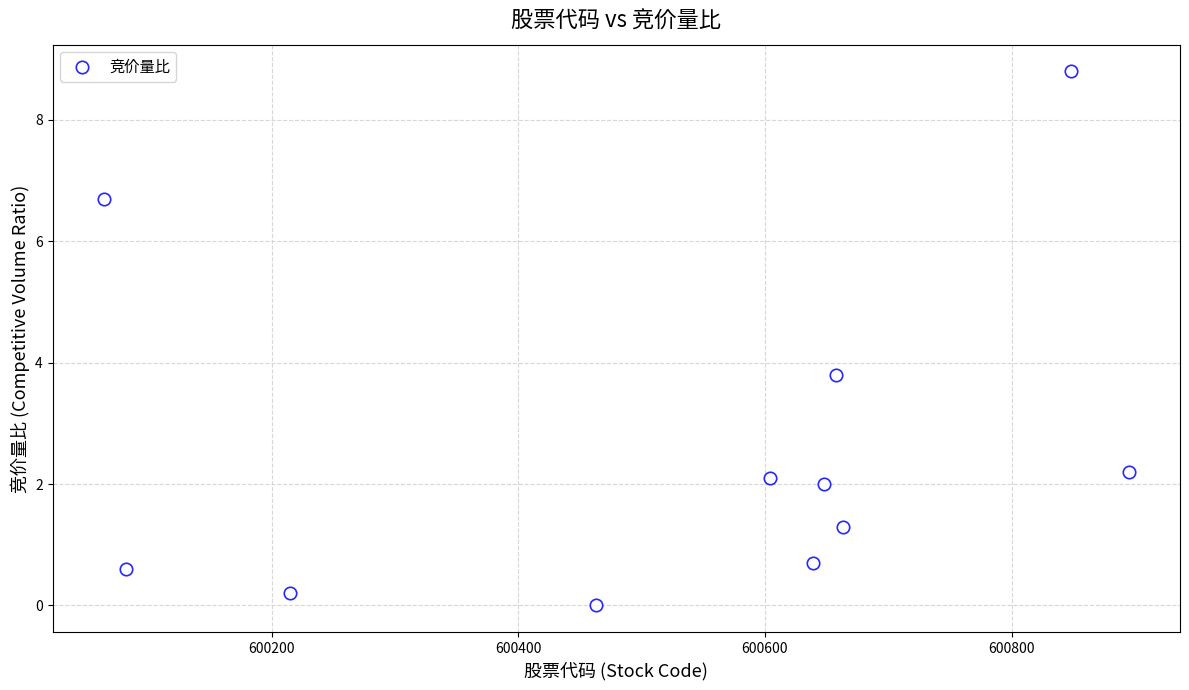

What is the average Y value?

2.6